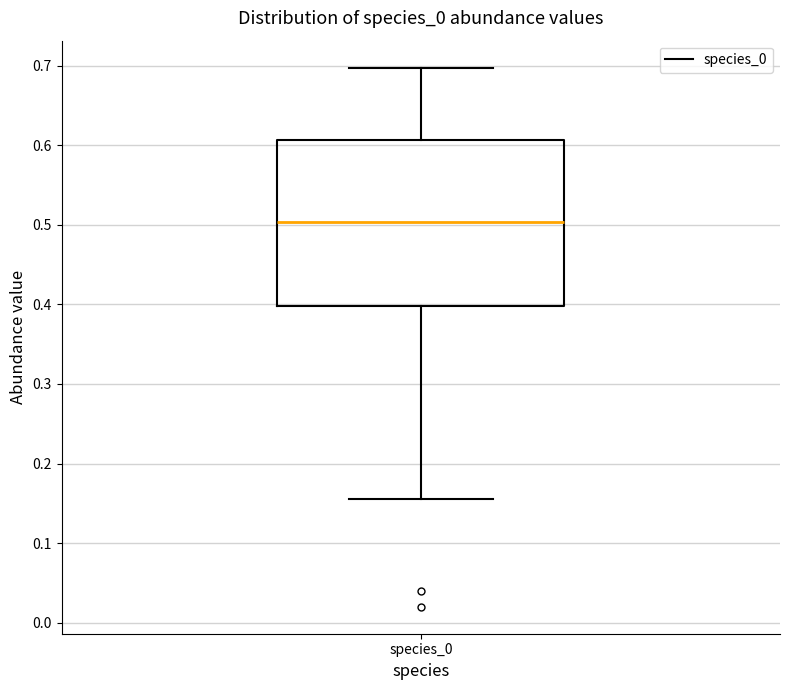

Read this box plot against the y-axis: the position of the median line, the range covered by the box, and the ends of both whiskers. The values are not printed on the chart, so give them approximately, as read against the axis.

median 0.50, box 0.40 to 0.61, whiskers 0.16 to 0.70